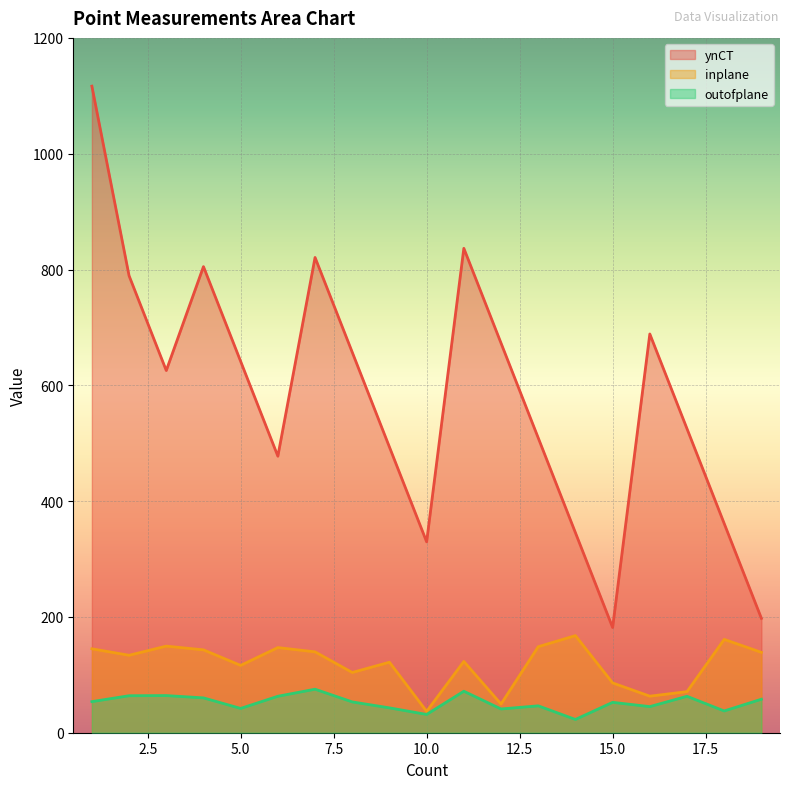

How many data points does each series have?

19